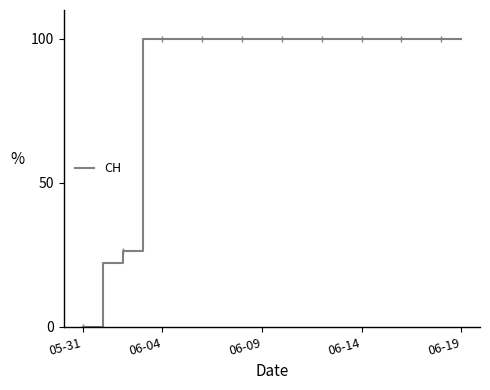

What is the maximum value shown in the chart?

100.0